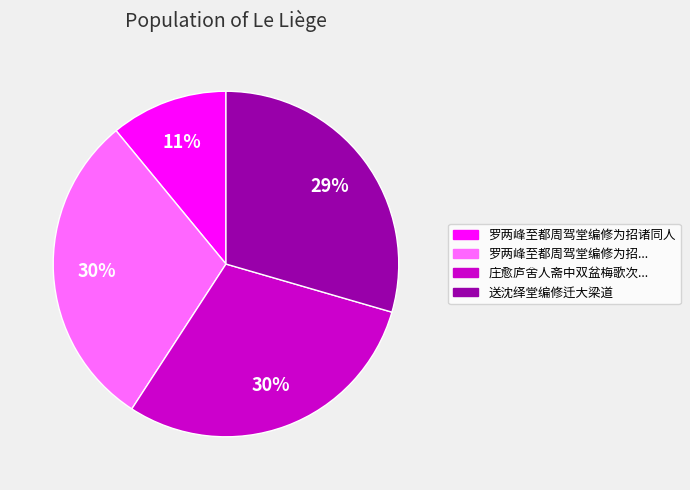

To the nearest percent, what is the average slice percentage?

25%